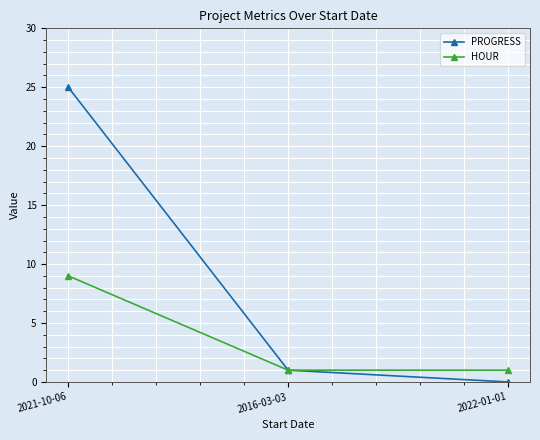

What is the difference between the maximum and minimum values in the PROGRESS series?

25